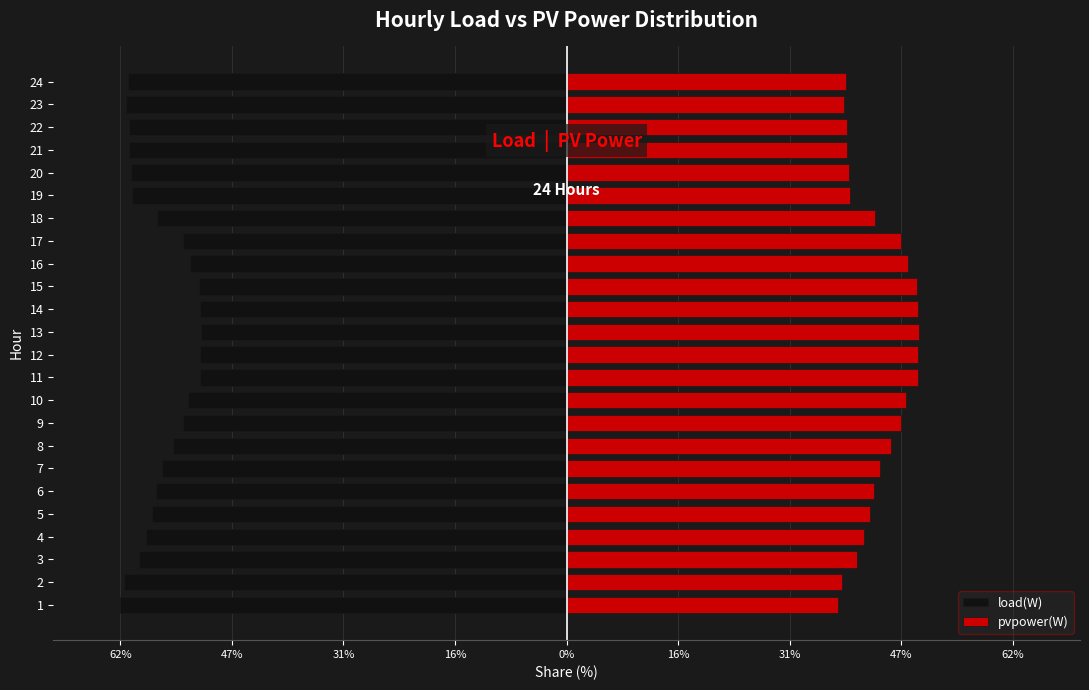

What is the difference between the second highest and second lowest values in the pvpower(W) series?

10.6